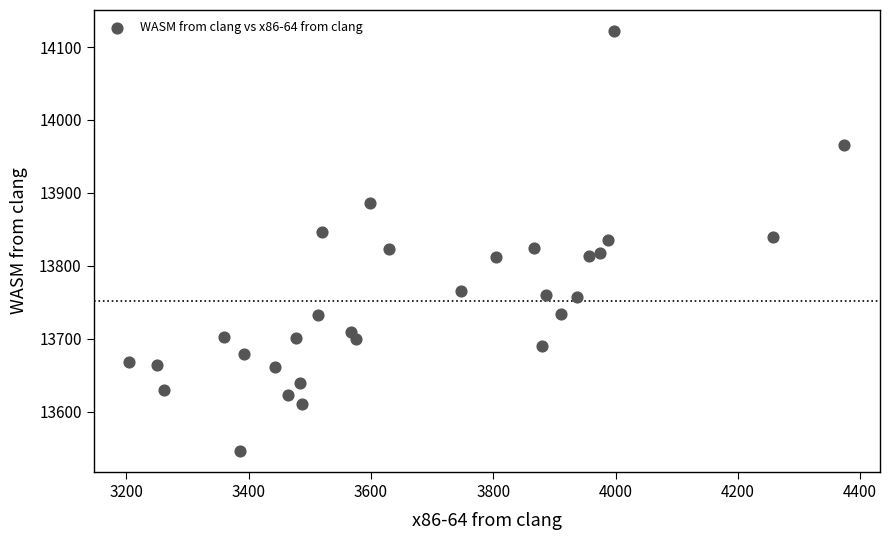

What is the range of Y values (max minus min)?

576